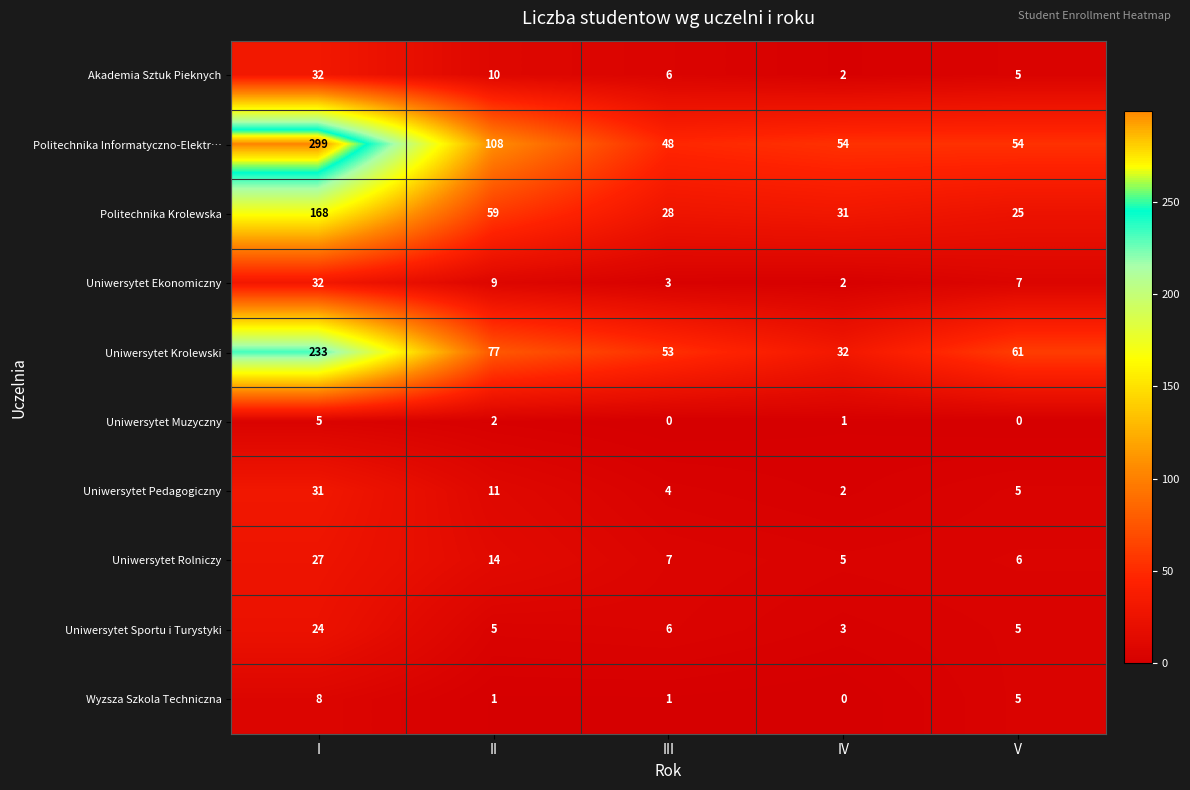

Which category has the lowest value in the Uniwersytet Rolniczy series?

IV